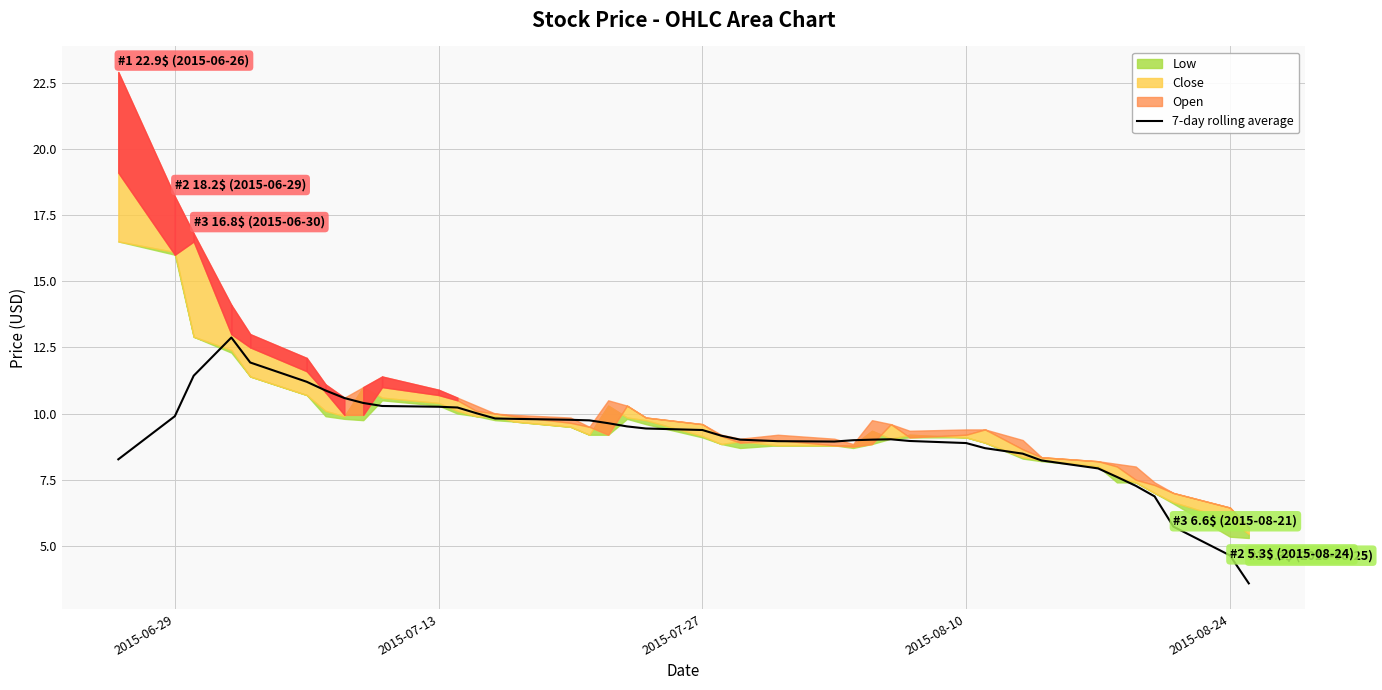

What is the maximum value for 7-day rolling average?

12.9